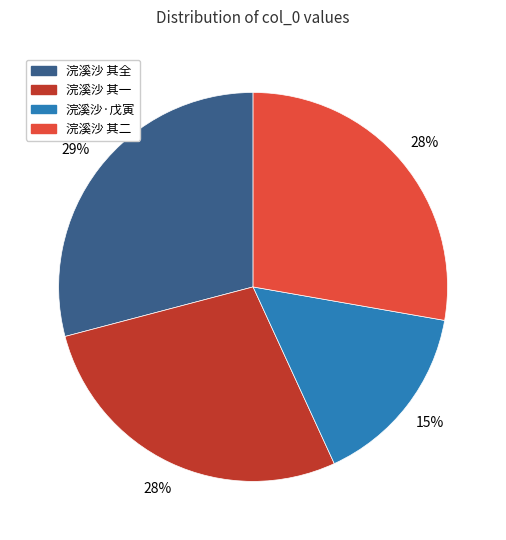

Is there any slice that represents more than half of the pie?

No